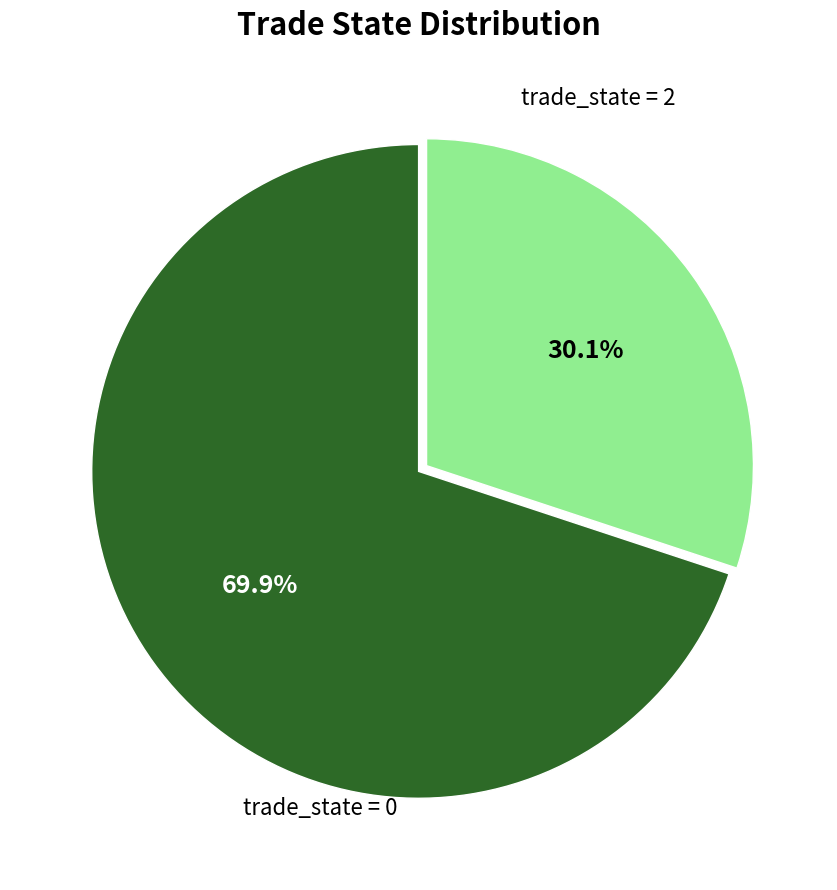

Is there any slice that represents more than half of the pie?

Yes